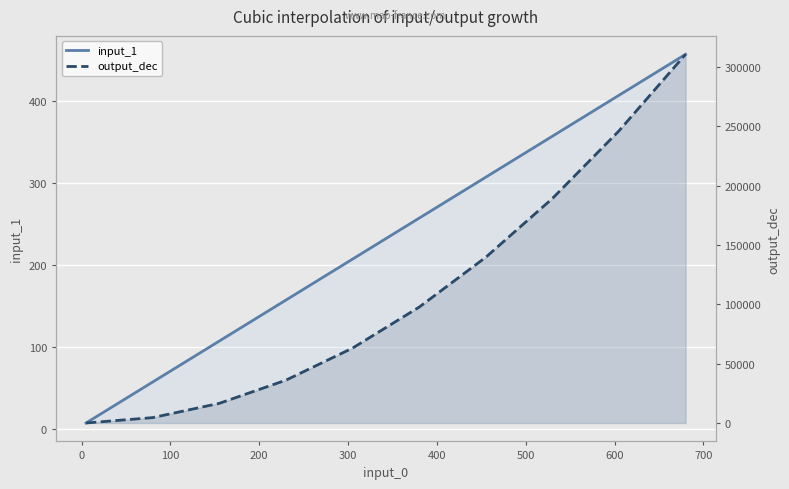

What are all the series names shown in the legend?

input_1, output_dec